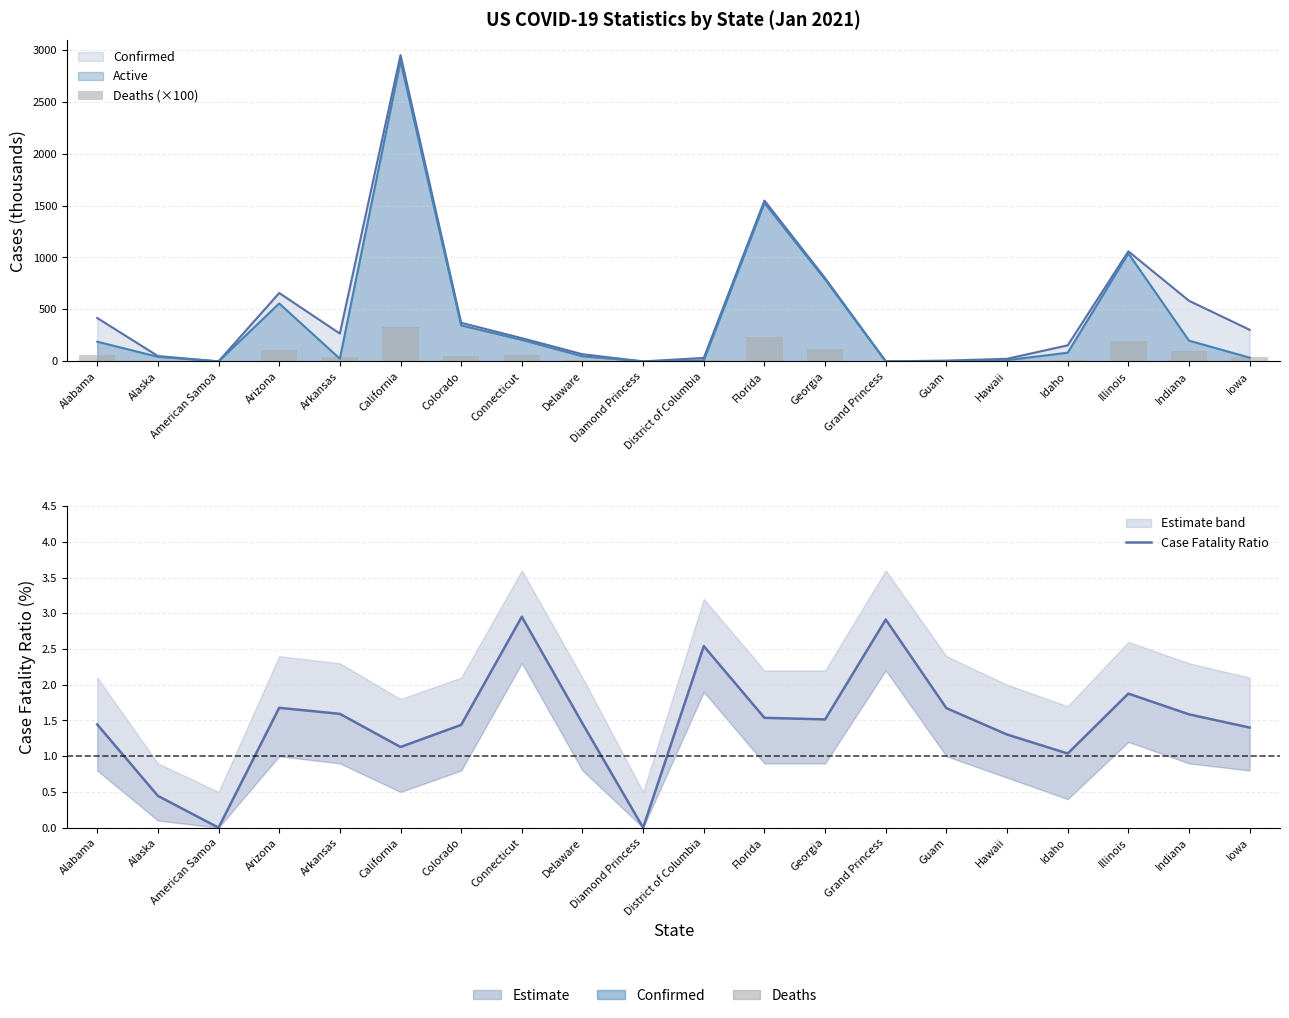

Which series has the widest spread of values?

Deaths (×100)